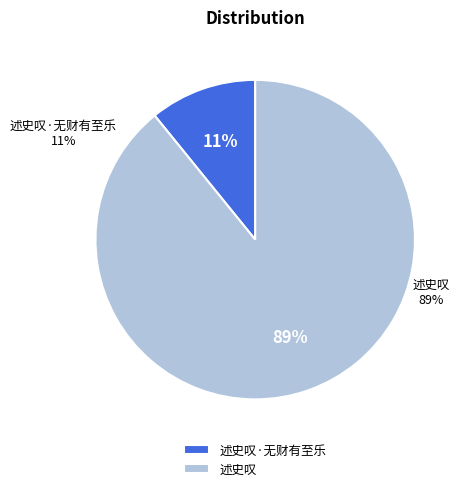

Approximately how many times larger is the value at 述史叹 compared to 述史叹·无财有至乐?

8.2